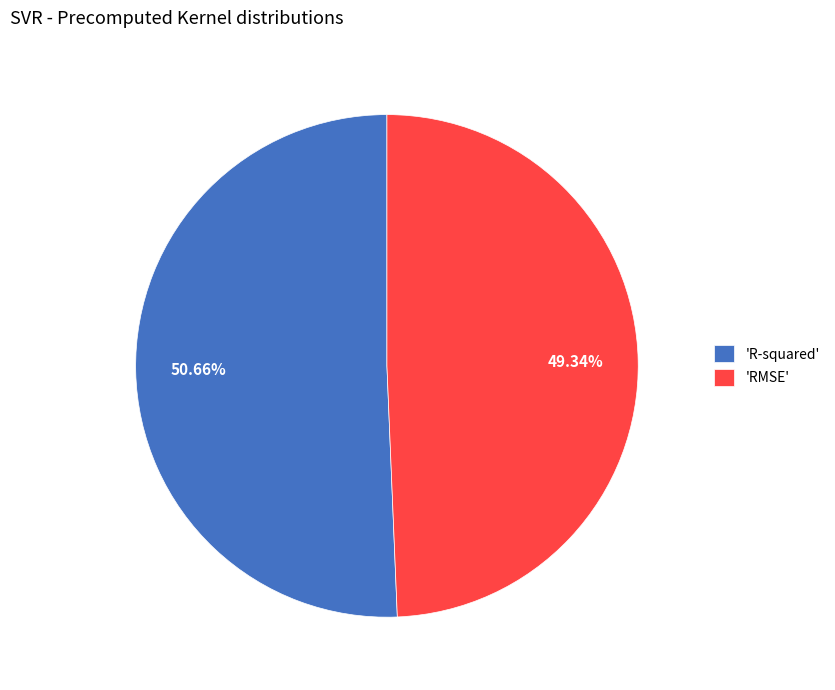

Which category accounts for the majority?

'R-squared'